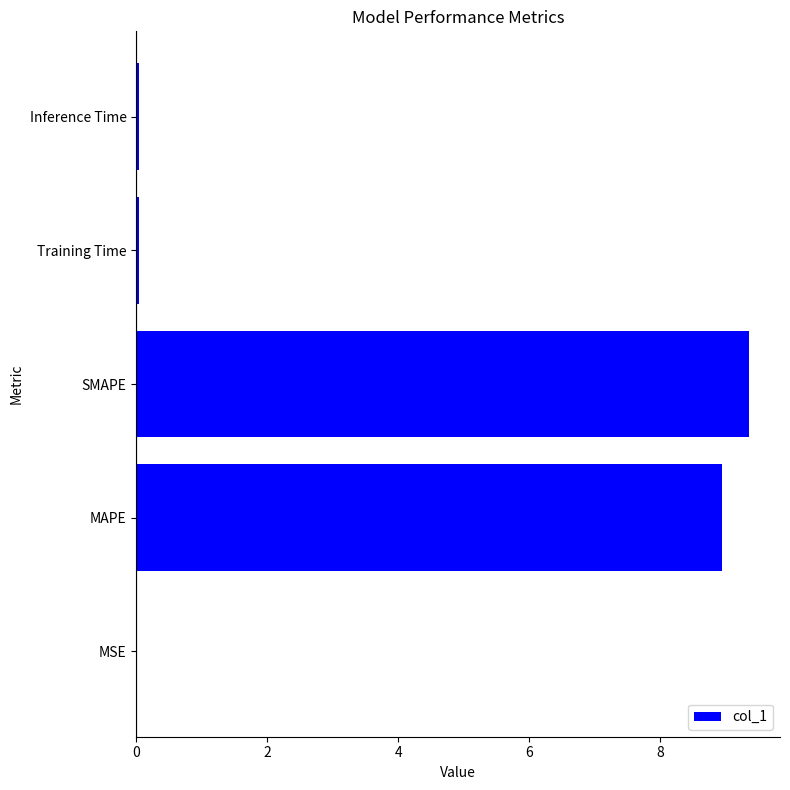

Approximately how many times larger is the value at SMAPE compared to MAPE?

1.0